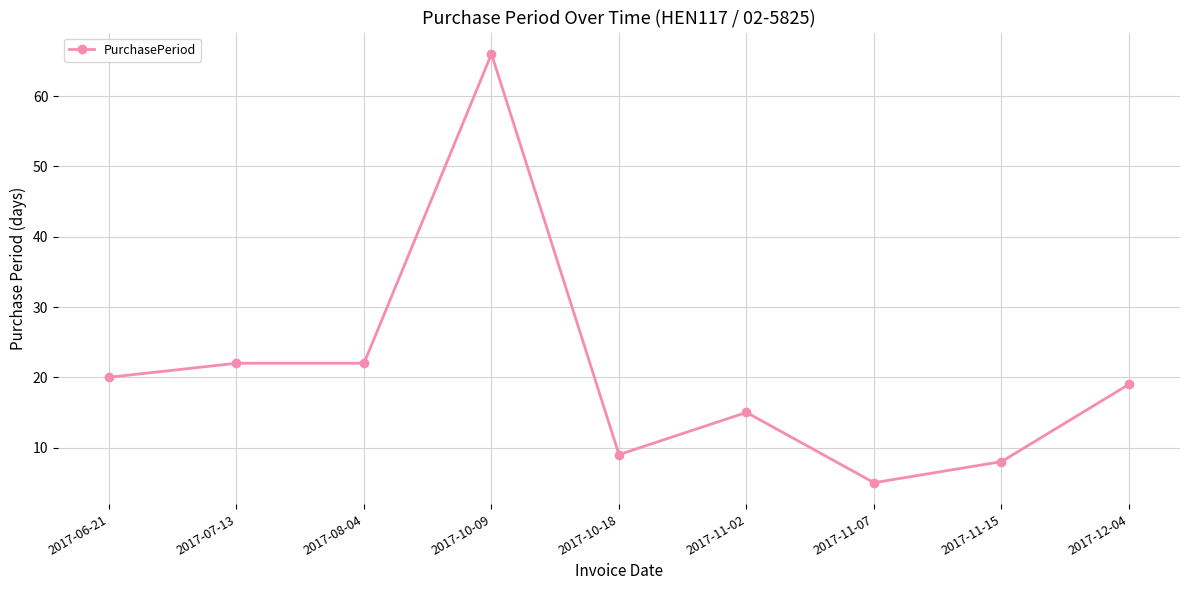

Is it true that the value at 2017-11-02 is 21?

False